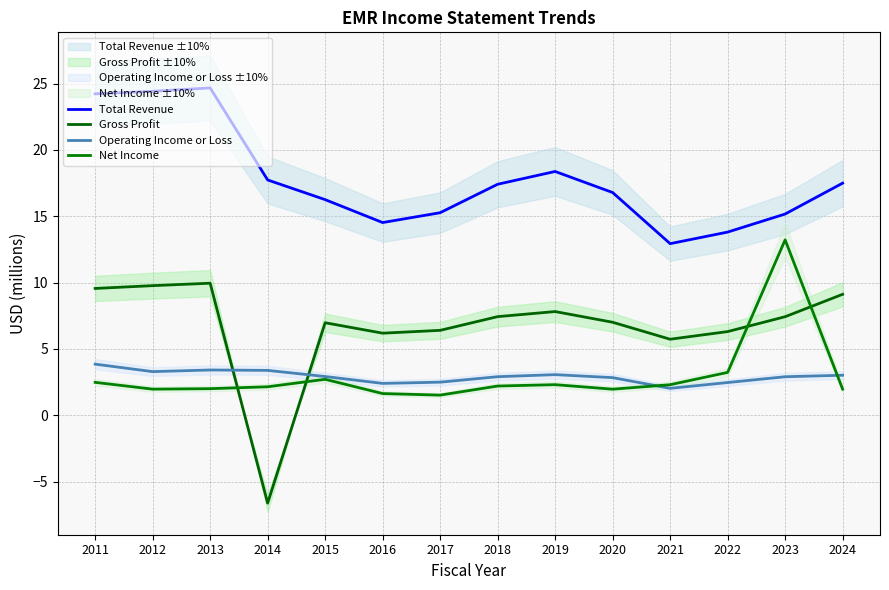

Which series has the largest total across all categories?

Total Revenue